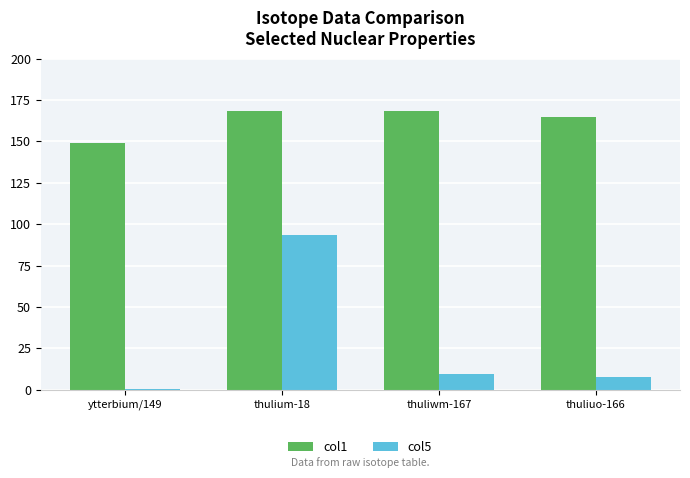

At how many categories does at least one series exceed 33?

4